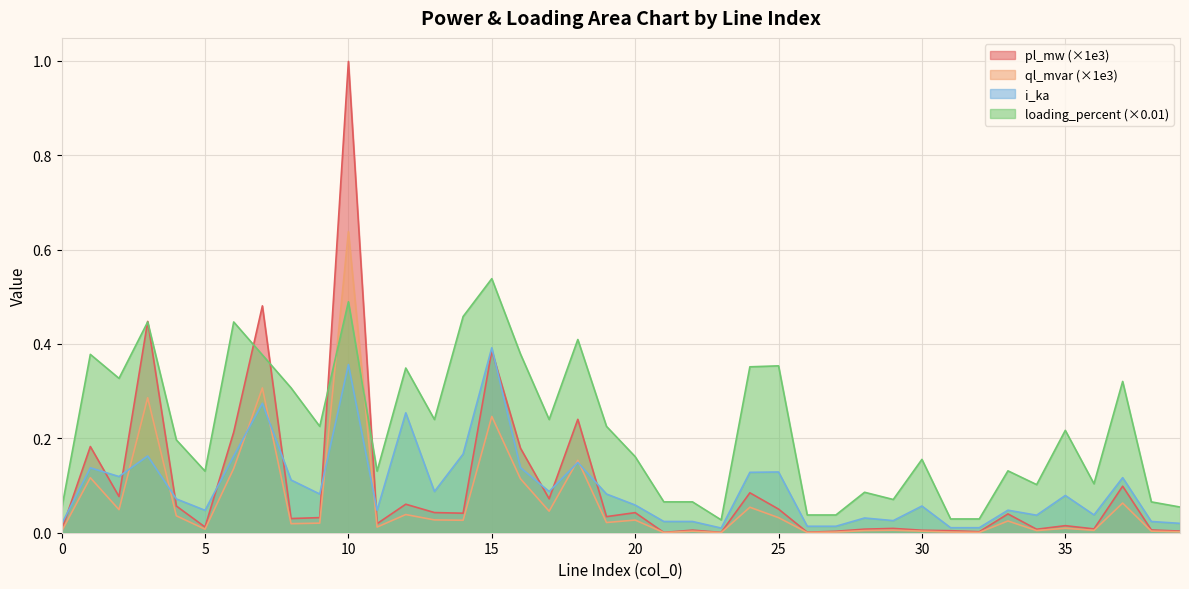

What is the sum of all pl_mw values?

4.0